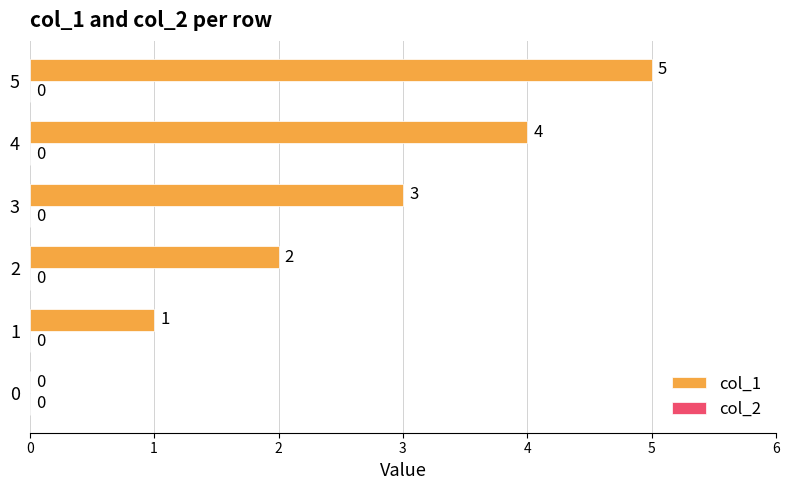

What value does the data have at 4?

4